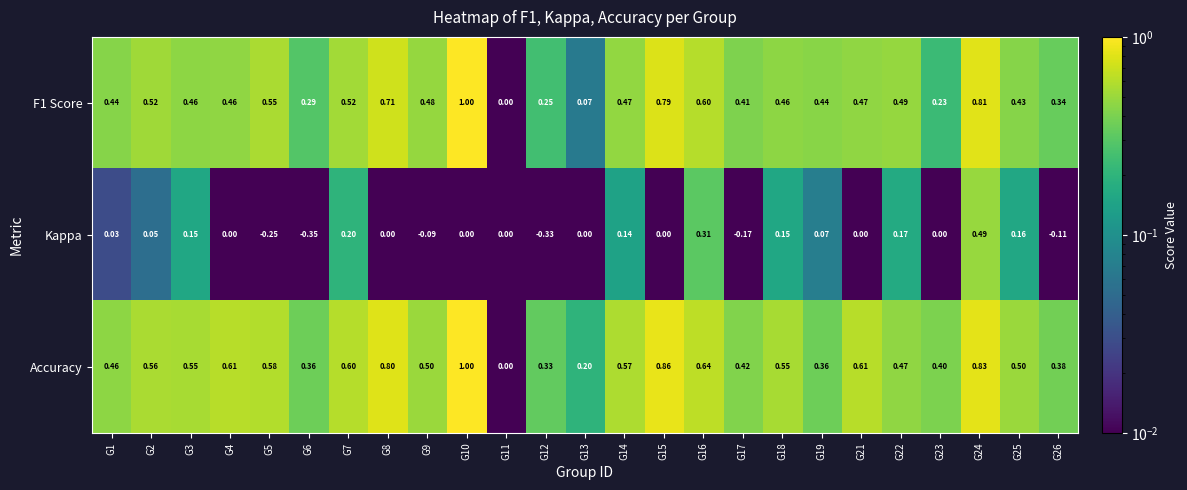

Which label corresponds to the smallest value in the chart?

G6